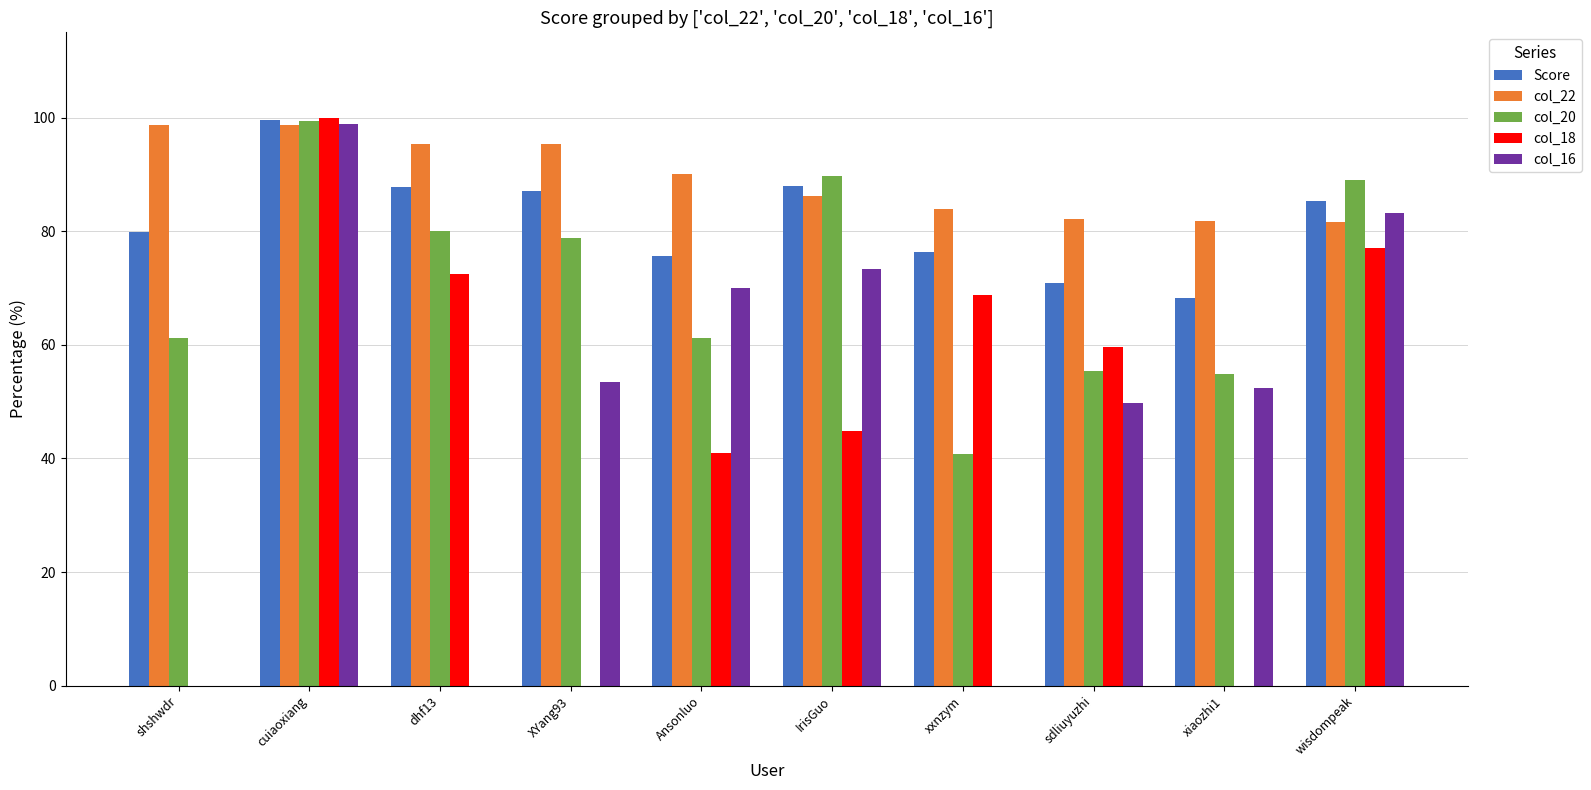

True or false: Score has a value of 70.9 at sdliuyuzhi.

True